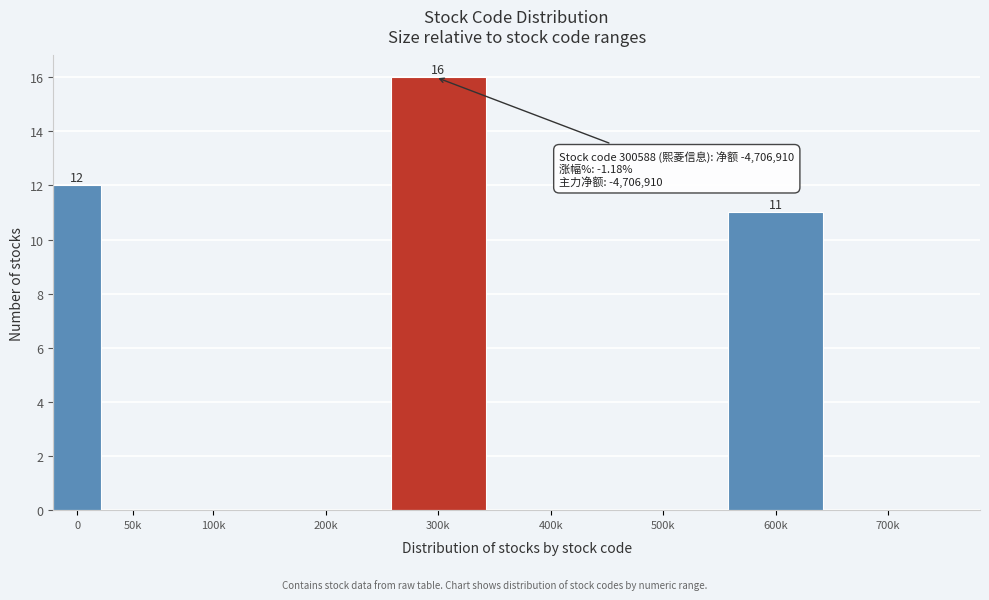

Reading left to right, transcribe all the data shown in this chart.

0=12	50k=0	100k=0	200k=0	300k=16	400k=0	500k=0	600k=11	700k=0